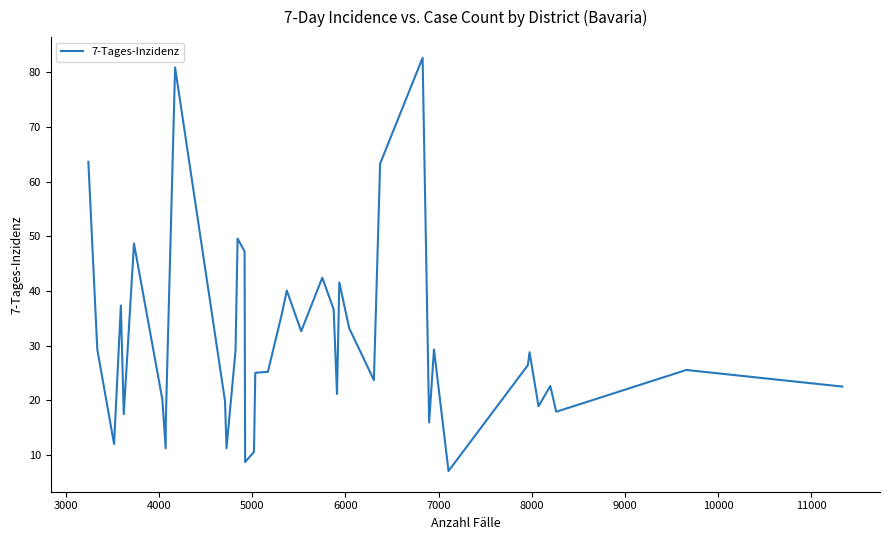

What is the minimum value shown in the chart?

7.0